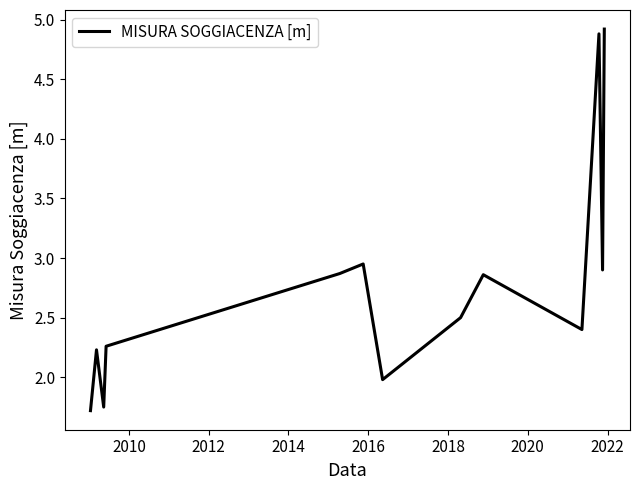

What is the greatest value displayed?

4.9